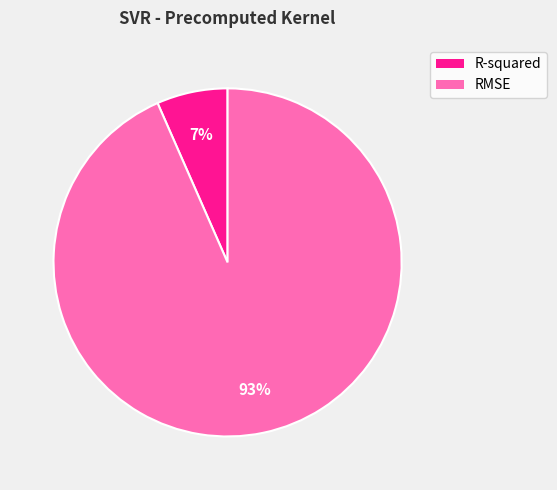

To the nearest percent, what portion does RMSE represent?

93%